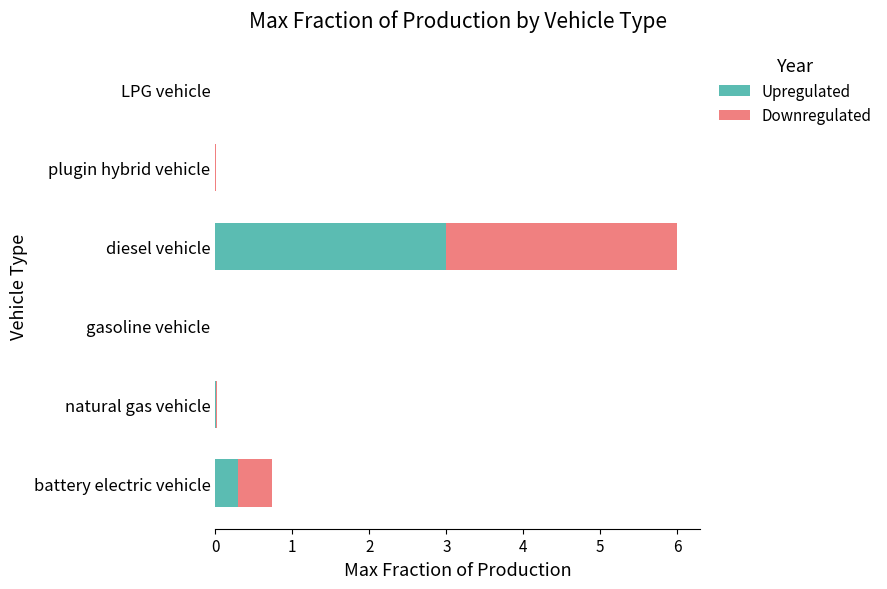

At which label does Upregulated reach its peak?

diesel vehicle